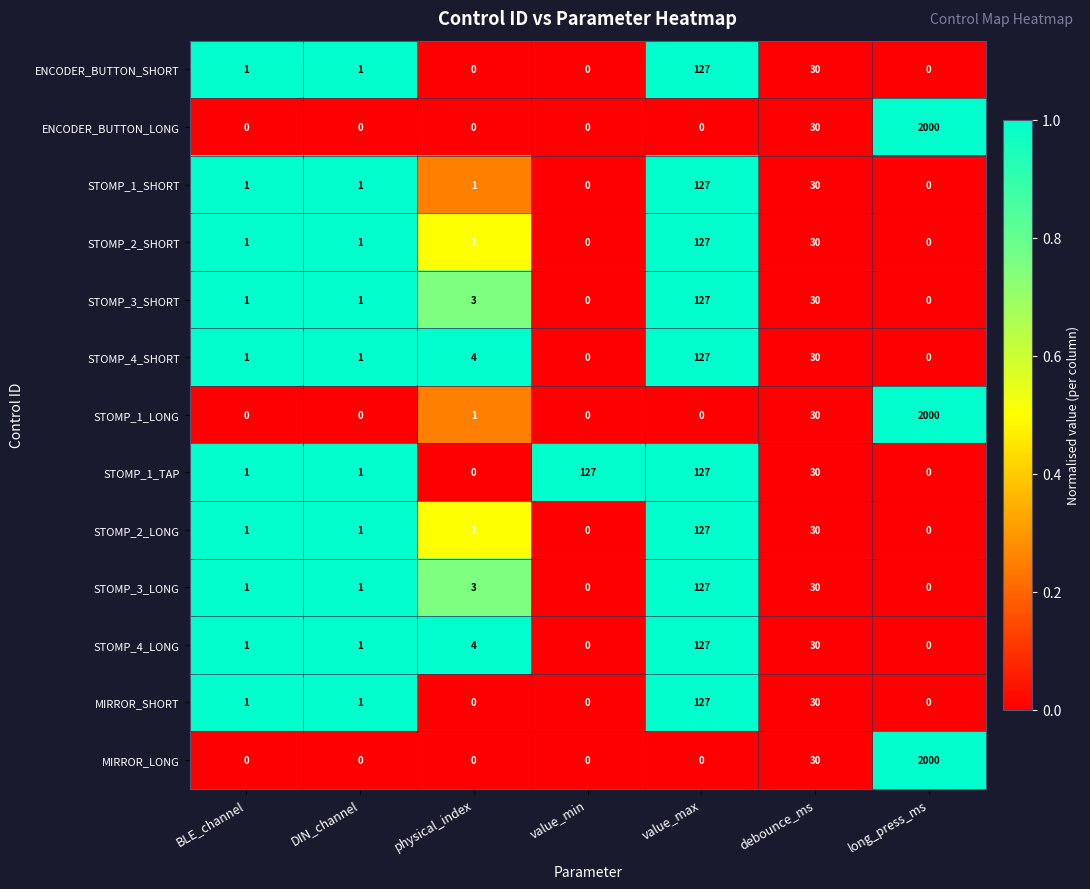

What is the difference between the maximum and minimum values in the STOMP_2_SHORT series?

127